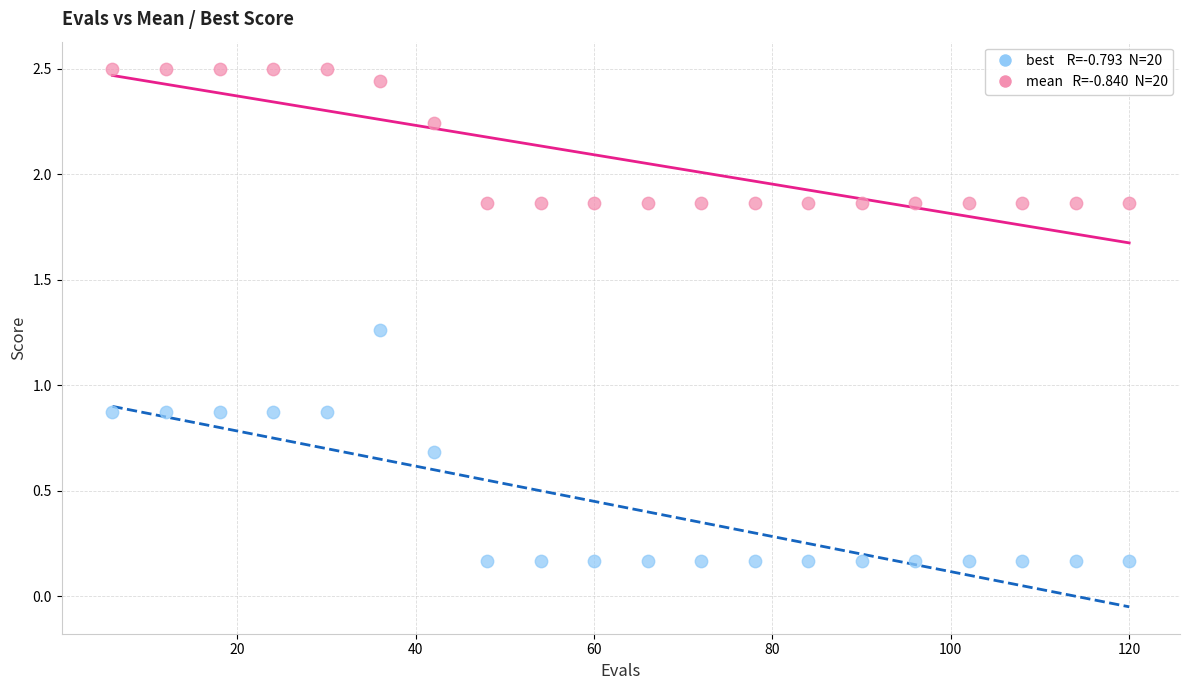

Across all data points, what is the range of X values (max minus min)?

114.0